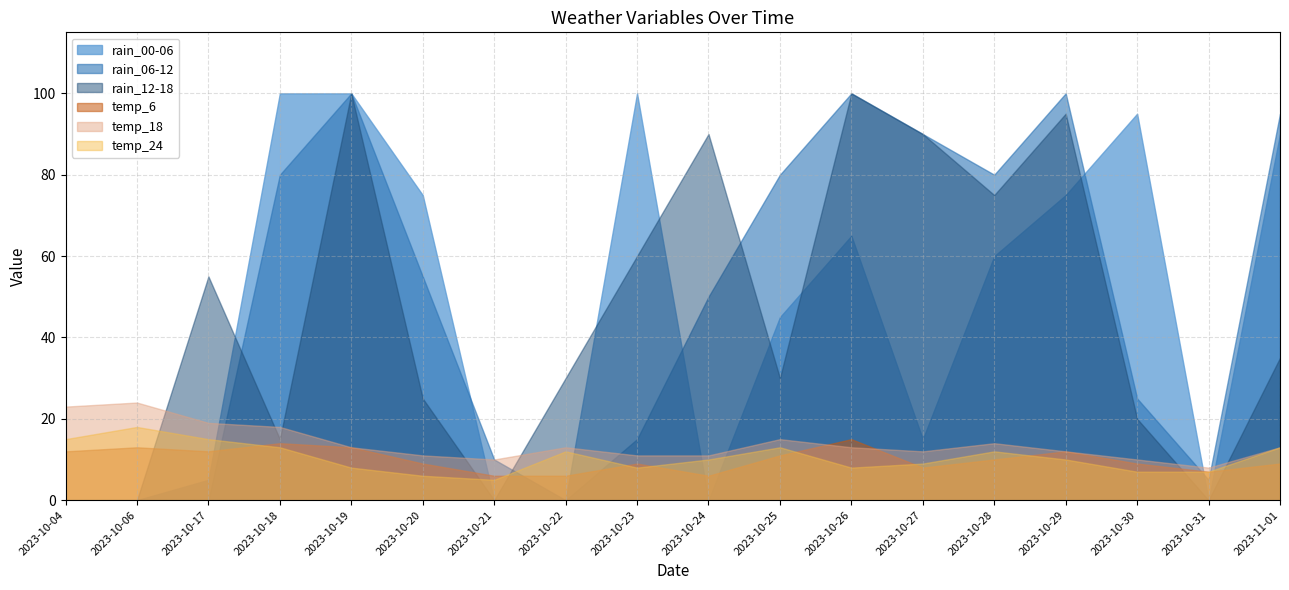

How many positive values does the rain_12-18 series have?

14